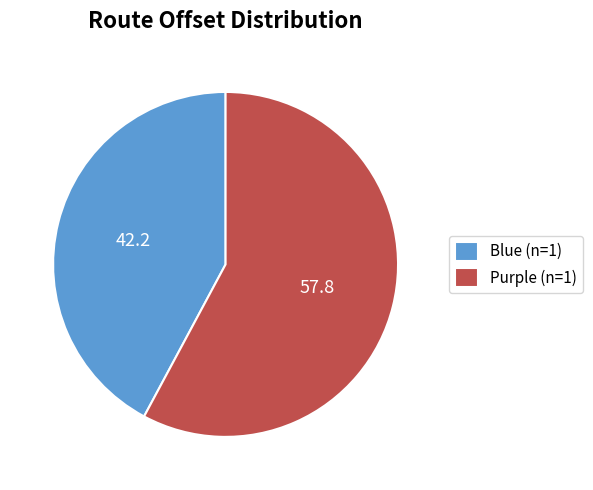

Combined, do Purple and Blue account for over 50%?

Yes